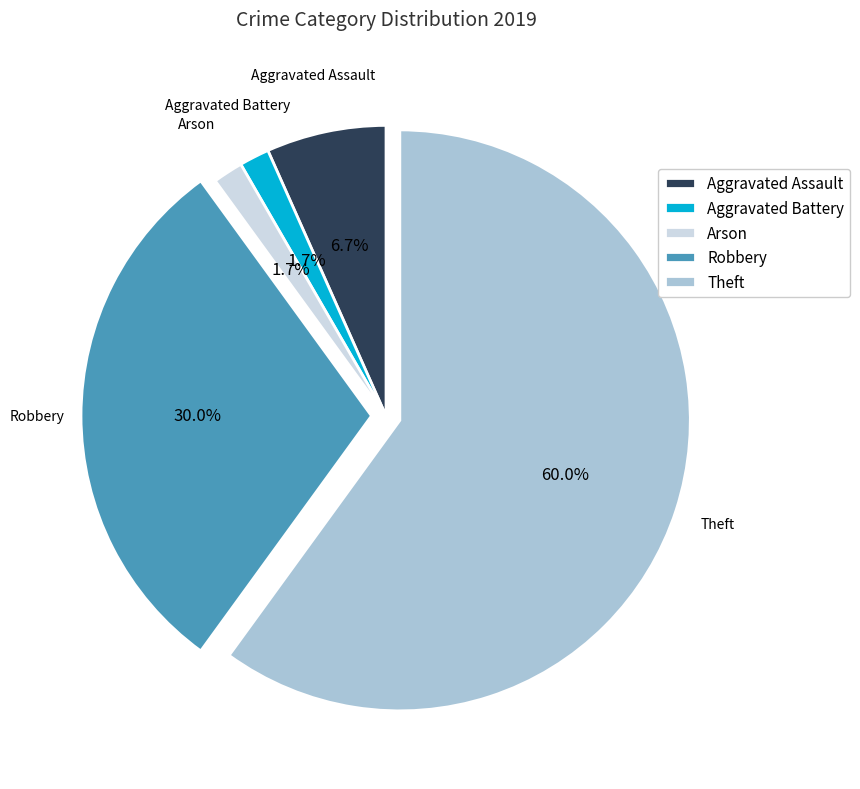

To the nearest percent, what is the combined percentage of Theft and Aggravated Battery?

62%